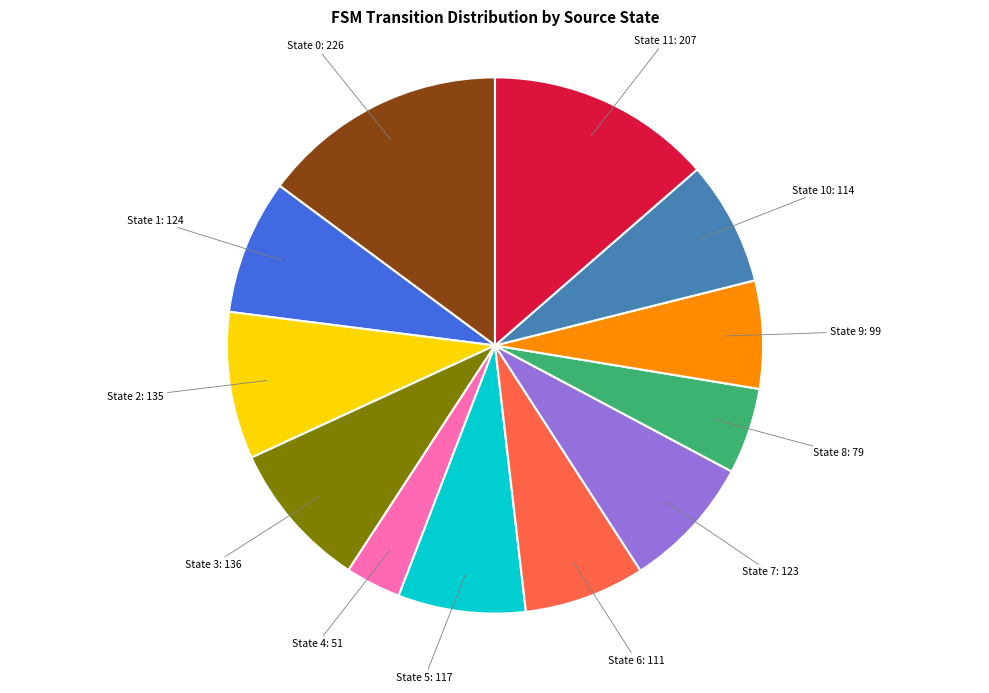

Is there any slice that represents more than half of the pie?

No